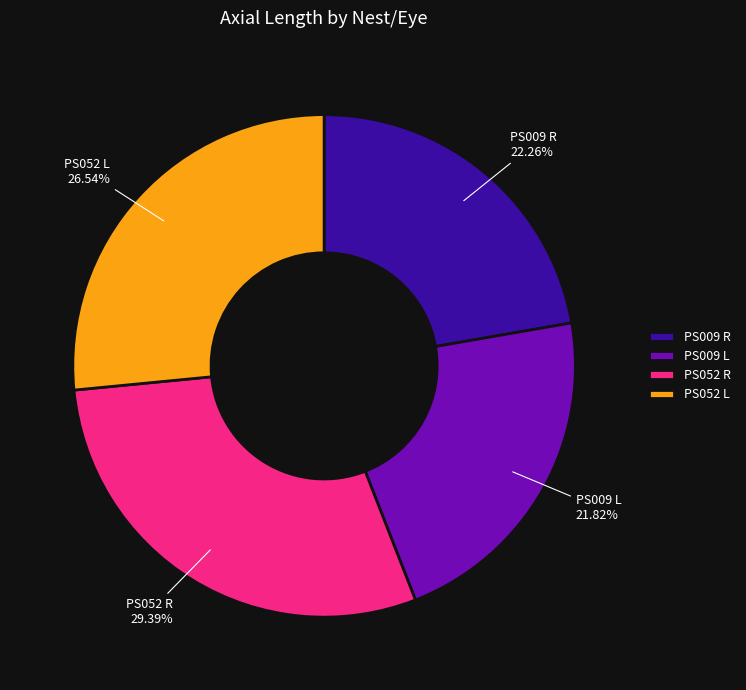

Does any single category account for the majority?

No